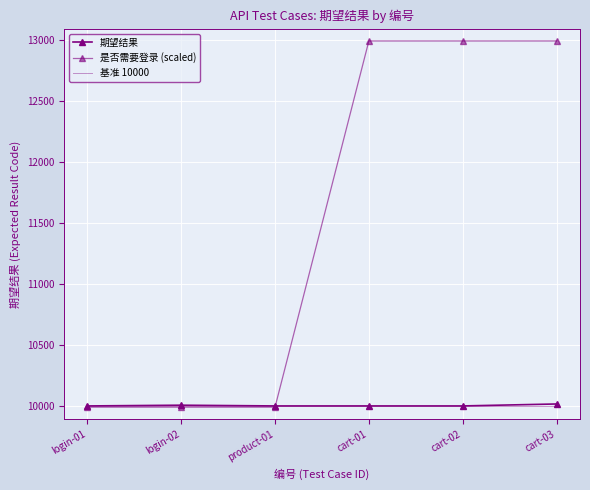

True or false: 期望结果 and 是否需要登录 (scaled) cross at least once.

True